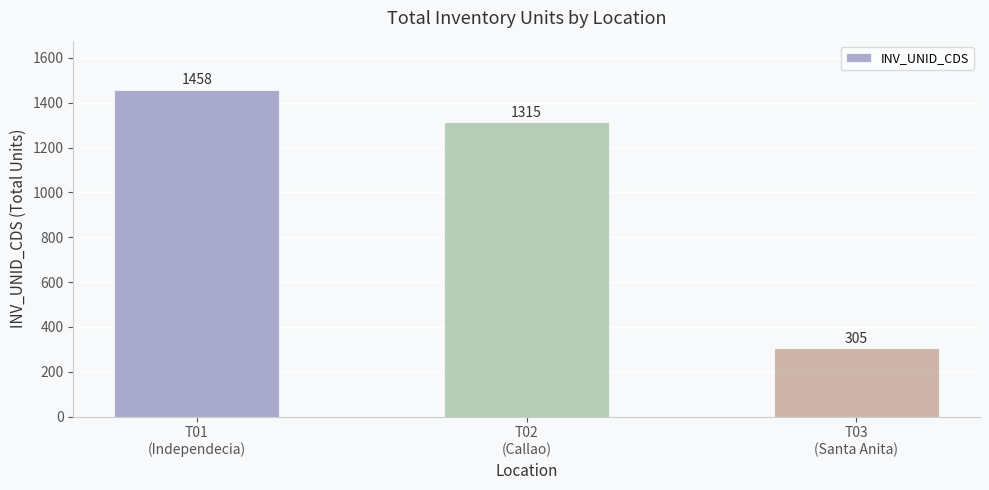

What is the sum of the values at T02
(Callao) and T03
(Santa Anita)?

1620